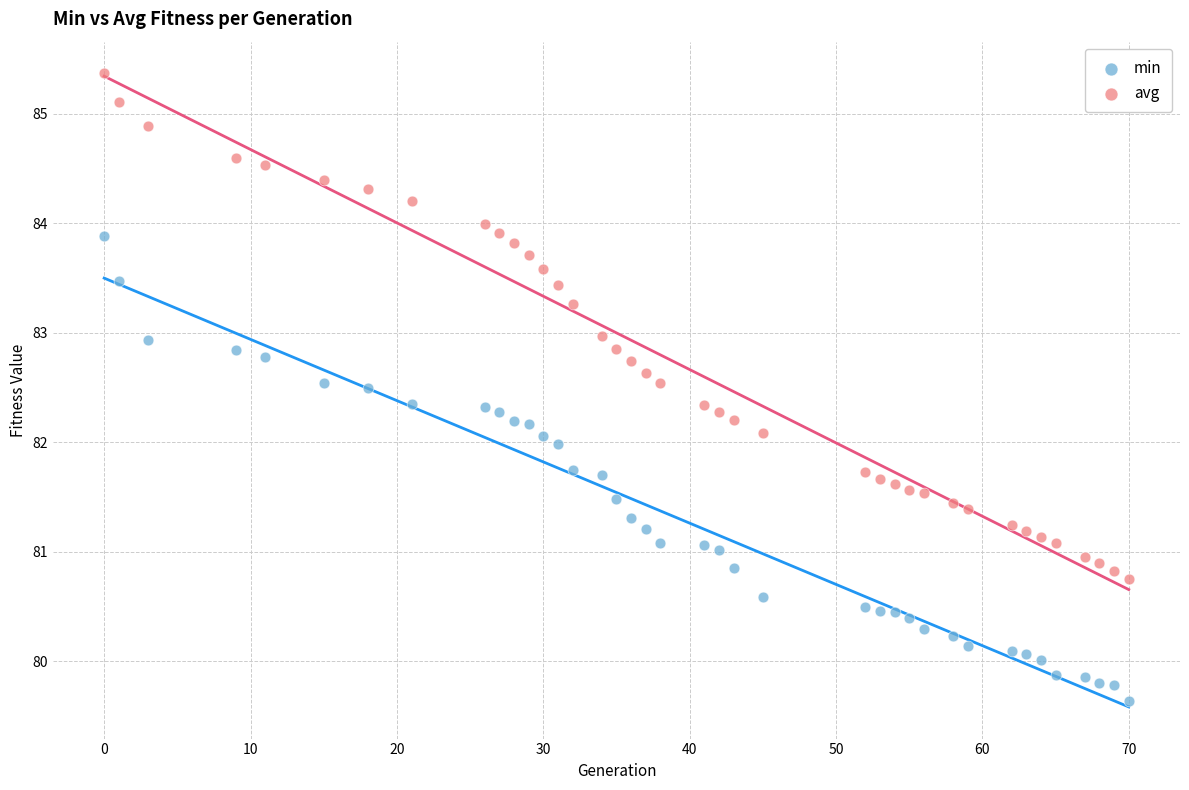

Which series contains the lowest Y value?

min